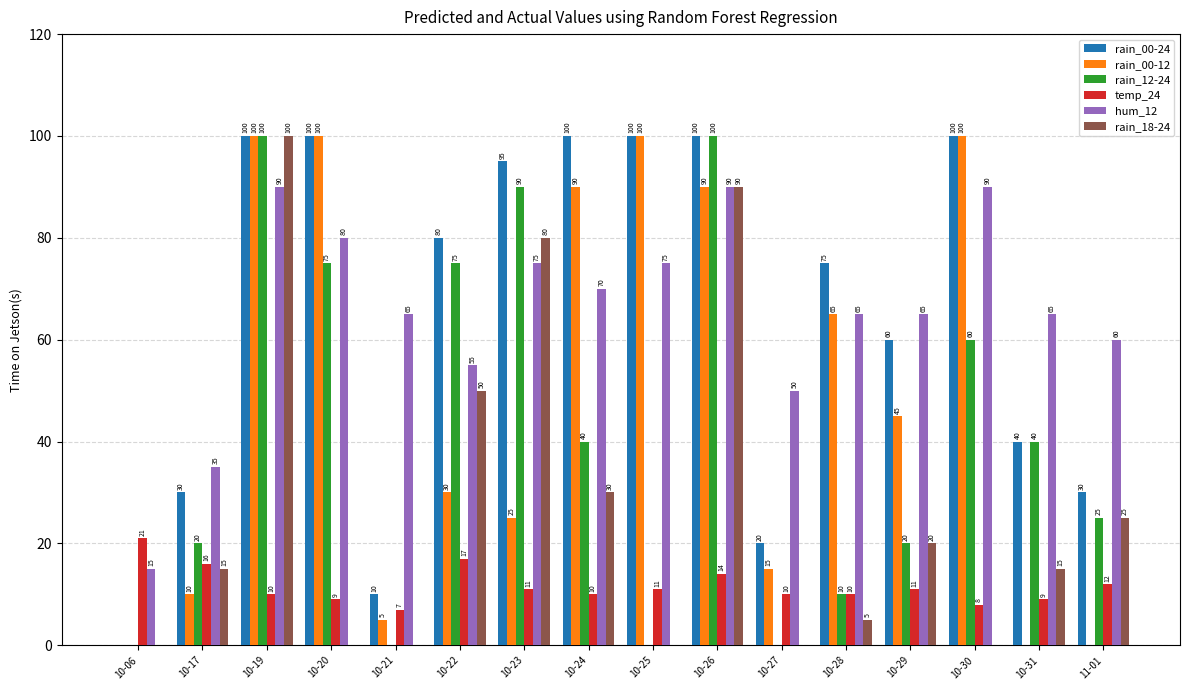

Reading left to right, what are all the values shown in this chart?

rain_00-24: 10-06=0	10-17=30	10-19=100	10-20=100	10-21=10	10-22=80	10-23=95	10-24=100	10-25=100	10-26=100	10-27=20	10-28=75	10-29=60	10-30=100	10-31=40	11-01=30
rain_00-12: 10-06=0	10-17=10	10-19=100	10-20=100	10-21=5	10-22=30	10-23=25	10-24=90	10-25=100	10-26=90	10-27=15	10-28=65	10-29=45	10-30=100	10-31=0	11-01=0
rain_12-24: 10-06=0	10-17=20	10-19=100	10-20=75	10-21=0	10-22=75	10-23=90	10-24=40	10-25=0	10-26=100	10-27=0	10-28=10	10-29=20	10-30=60	10-31=40	11-01=25
temp_24: 10-06=21	10-17=16	10-19=10	10-20=9	10-21=7	10-22=17	10-23=11	10-24=10	10-25=11	10-26=14	10-27=10	10-28=10	10-29=11	10-30=8	10-31=9	11-01=12
hum_12: 10-06=15	10-17=35	10-19=90	10-20=80	10-21=65	10-22=55	10-23=75	10-24=70	10-25=75	10-26=90	10-27=50	10-28=65	10-29=65	10-30=90	10-31=65	11-01=60
rain_18-24: 10-06=0	10-17=15	10-19=100	10-20=0	10-21=0	10-22=50	10-23=80	10-24=30	10-25=0	10-26=90	10-27=0	10-28=5	10-29=20	10-30=0	10-31=15	11-01=25